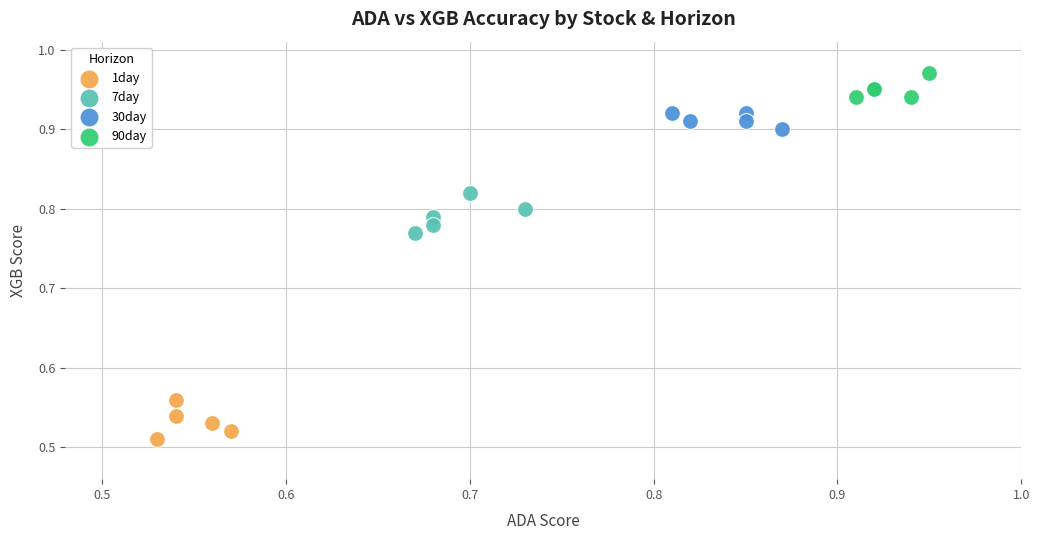

Which series contains the highest Y value?

90day